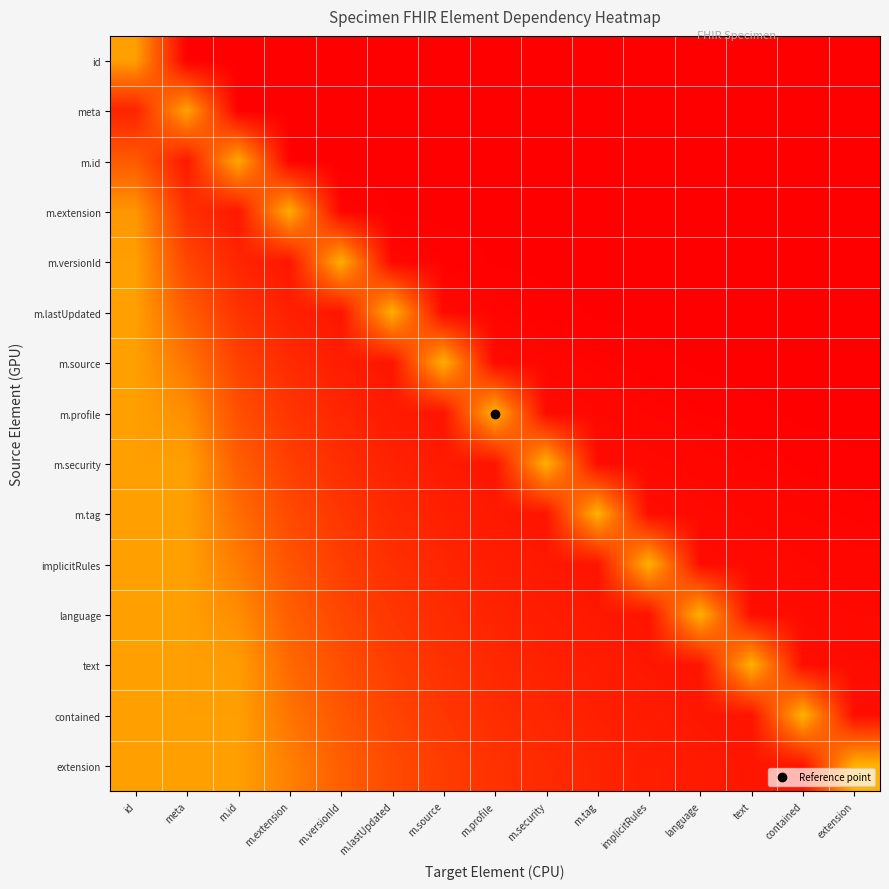

Reading left to right, list all the values displayed in this chart.

id: id=0.5	meta=0.0	m.id=0.0	m.extension=0.0	m.versionId=0.0	m.lastUpdated=0.0	m.source=0.0	m.profile=0.0	m.security=0.0	m.tag=0.0	implicitRules=0.0	language=0.0	text=0.0	contained=0.0	extension=0.0
meta: id=0.1	meta=0.5	m.id=0.0	m.extension=0.0	m.versionId=0.0	m.lastUpdated=0.0	m.source=0.0	m.profile=0.0	m.security=0.0	m.tag=0.0	implicitRules=0.0	language=0.0	text=0.0	contained=0.0	extension=0.0
m.id: id=0.3	meta=0.1	m.id=0.5	m.extension=0.0	m.versionId=0.0	m.lastUpdated=0.0	m.source=0.0	m.profile=0.0	m.security=0.0	m.tag=0.0	implicitRules=0.0	language=0.0	text=0.0	contained=0.0	extension=0.0
m.extension: id=0.5	meta=0.2	m.id=0.1	m.extension=0.5	m.versionId=0.0	m.lastUpdated=0.0	m.source=0.0	m.profile=0.0	m.security=0.0	m.tag=0.0	implicitRules=0.0	language=0.0	text=0.0	contained=0.0	extension=0.0
m.versionId: id=0.5	meta=0.2	m.id=0.1	m.extension=0.1	m.versionId=0.5	m.lastUpdated=0.0	m.source=0.0	m.profile=0.0	m.security=0.0	m.tag=0.0	implicitRules=0.0	language=0.0	text=0.0	contained=0.0	extension=0.0
m.lastUpdated: id=0.5	meta=0.3	m.id=0.2	m.extension=0.1	m.versionId=0.1	m.lastUpdated=0.5	m.source=0.0	m.profile=0.0	m.security=0.0	m.tag=0.0	implicitRules=0.0	language=0.0	text=0.0	contained=0.0	extension=0.0
m.source: id=0.5	meta=0.4	m.id=0.2	m.extension=0.1	m.versionId=0.1	m.lastUpdated=0.1	m.source=0.5	m.profile=0.0	m.security=0.0	m.tag=0.0	implicitRules=0.0	language=0.0	text=0.0	contained=0.0	extension=0.0
m.profile: id=0.5	meta=0.5	m.id=0.3	m.extension=0.2	m.versionId=0.1	m.lastUpdated=0.1	m.source=0.1	m.profile=0.6	m.security=0.0	m.tag=0.0	implicitRules=0.0	language=0.0	text=0.0	contained=0.0	extension=0.0
m.security: id=0.5	meta=0.5	m.id=0.3	m.extension=0.2	m.versionId=0.2	m.lastUpdated=0.1	m.source=0.1	m.profile=0.1	m.security=0.6	m.tag=0.0	implicitRules=0.0	language=0.0	text=0.0	contained=0.0	extension=0.0
m.tag: id=0.5	meta=0.5	m.id=0.4	m.extension=0.2	m.versionId=0.2	m.lastUpdated=0.1	m.source=0.1	m.profile=0.1	m.security=0.1	m.tag=0.6	implicitRules=0.0	language=0.0	text=0.0	contained=0.0	extension=0.0
implicitRules: id=0.5	meta=0.5	m.id=0.4	m.extension=0.3	m.versionId=0.2	m.lastUpdated=0.2	m.source=0.1	m.profile=0.1	m.security=0.1	m.tag=0.1	implicitRules=0.6	language=0.0	text=0.0	contained=0.0	extension=0.0
language: id=0.5	meta=0.5	m.id=0.4	m.extension=0.3	m.versionId=0.2	m.lastUpdated=0.2	m.source=0.1	m.profile=0.1	m.security=0.1	m.tag=0.1	implicitRules=0.1	language=0.6	text=0.0	contained=0.0	extension=0.0
text: id=0.5	meta=0.5	m.id=0.5	m.extension=0.3	m.versionId=0.3	m.lastUpdated=0.2	m.source=0.2	m.profile=0.1	m.security=0.1	m.tag=0.1	implicitRules=0.1	language=0.1	text=0.6	contained=0.0	extension=0.0
contained: id=0.5	meta=0.5	m.id=0.5	m.extension=0.4	m.versionId=0.3	m.lastUpdated=0.2	m.source=0.2	m.profile=0.1	m.security=0.1	m.tag=0.1	implicitRules=0.1	language=0.1	text=0.1	contained=0.6	extension=0.0
extension: id=0.5	meta=0.5	m.id=0.5	m.extension=0.4	m.versionId=0.3	m.lastUpdated=0.2	m.source=0.2	m.profile=0.2	m.security=0.1	m.tag=0.1	implicitRules=0.1	language=0.1	text=0.1	contained=0.1	extension=0.6